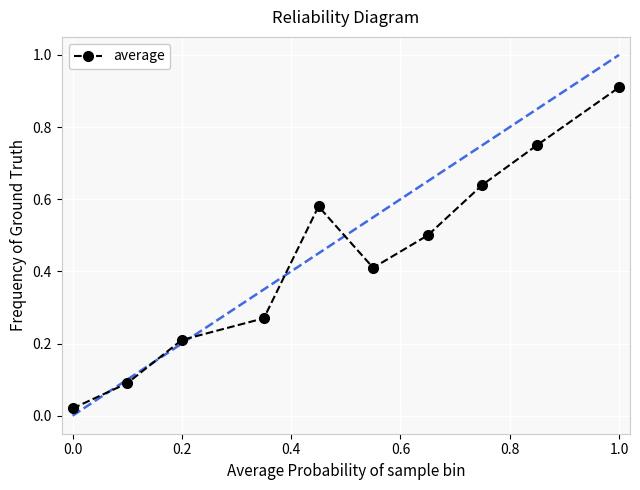

How many interior local valleys (lower than both neighbors) does the data have?

1